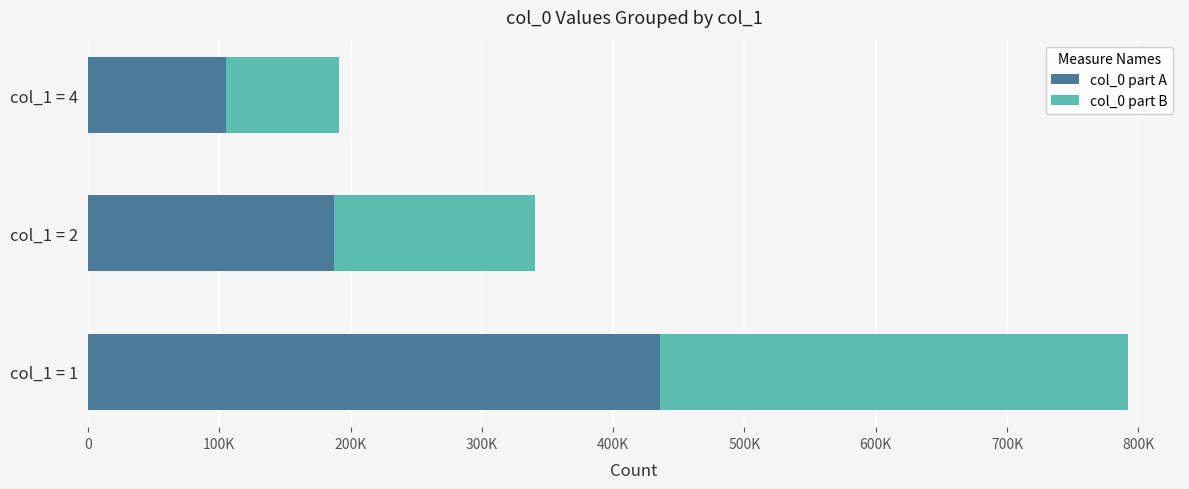

What are all the series names shown in the legend?

col_0 part A, col_0 part B